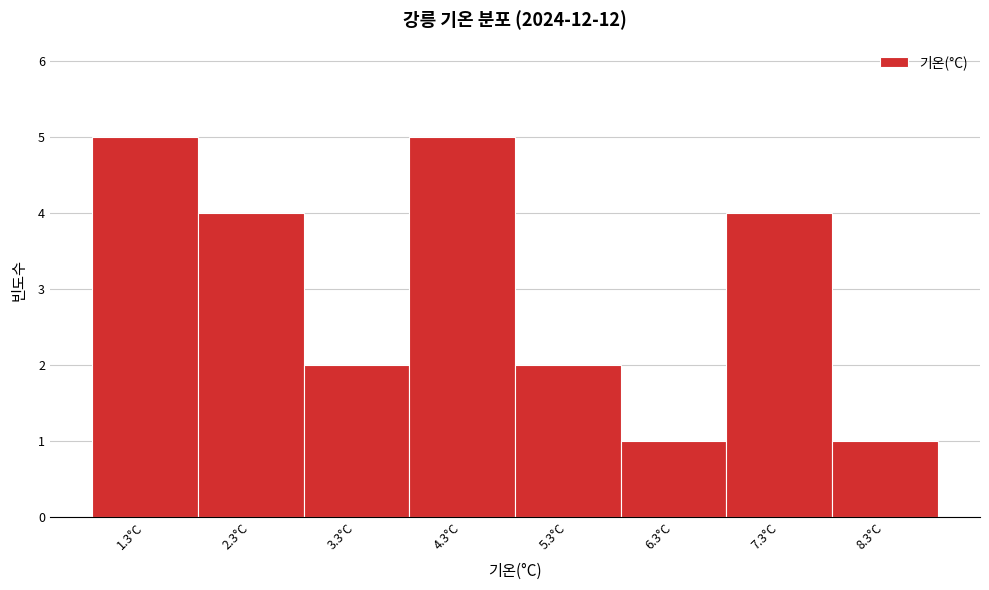

What is the height of the bar covering 7.8 to 8.8 on the x-axis? The values are not printed on the chart, so give them approximately, as read against the axis.

1